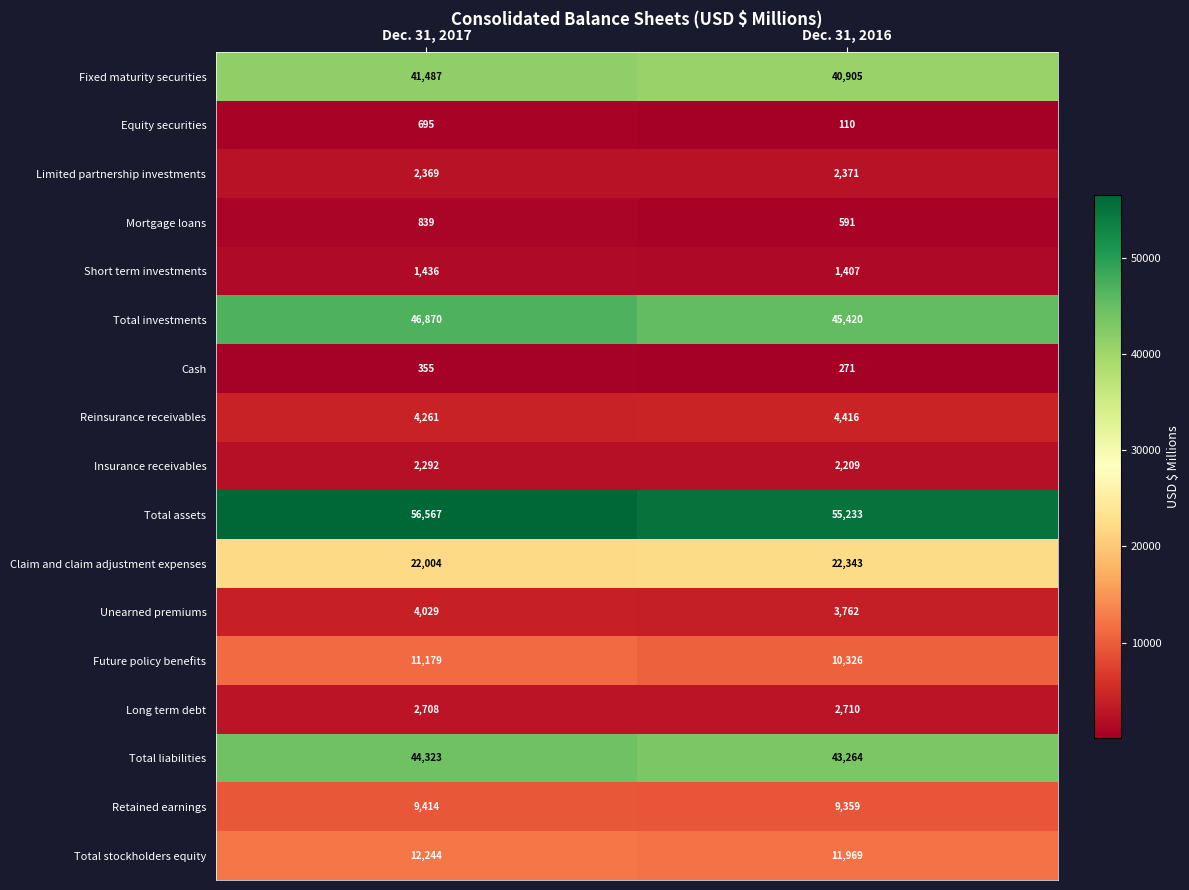

What is the average value of the Cash series?

313